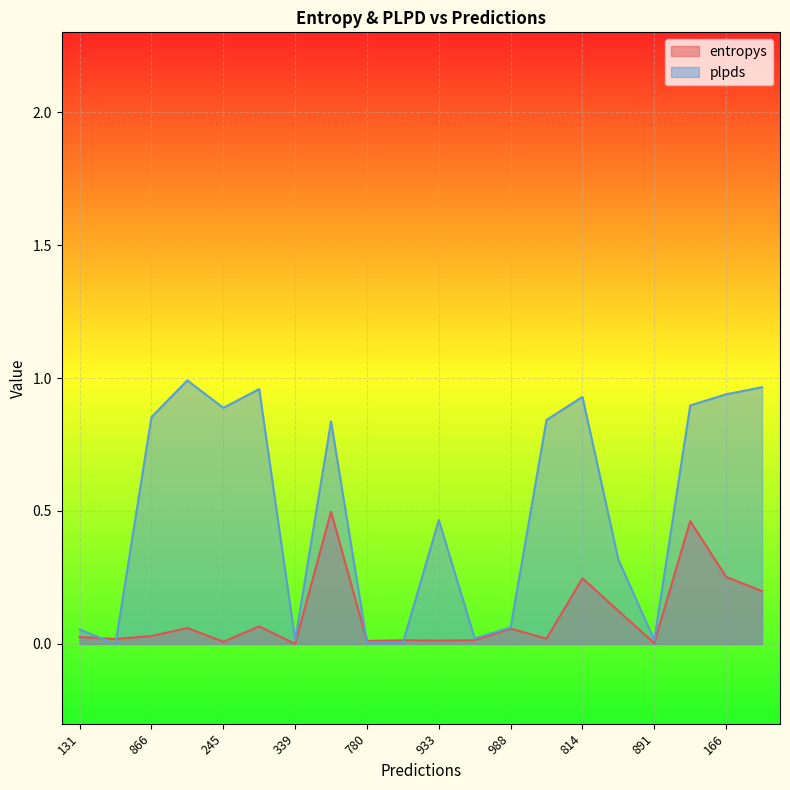

After their last crossing, which series has the higher values: entropys or plpds?

plpds